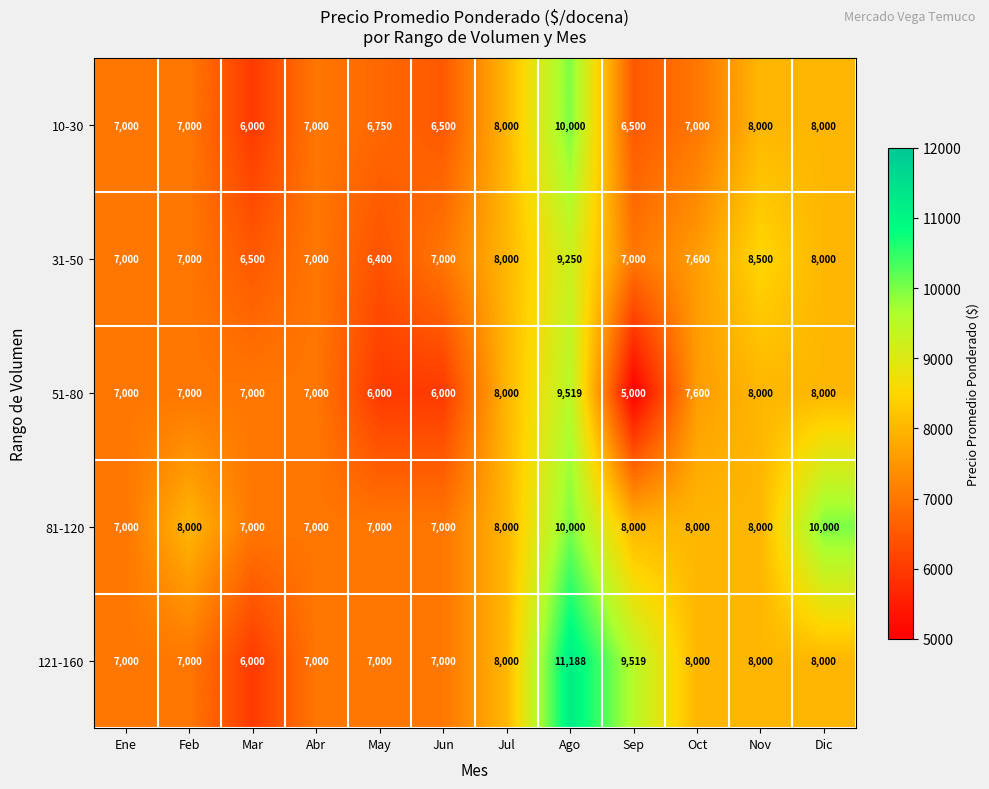

The 81-120 series shows 7000 at Abr. True or false?

True